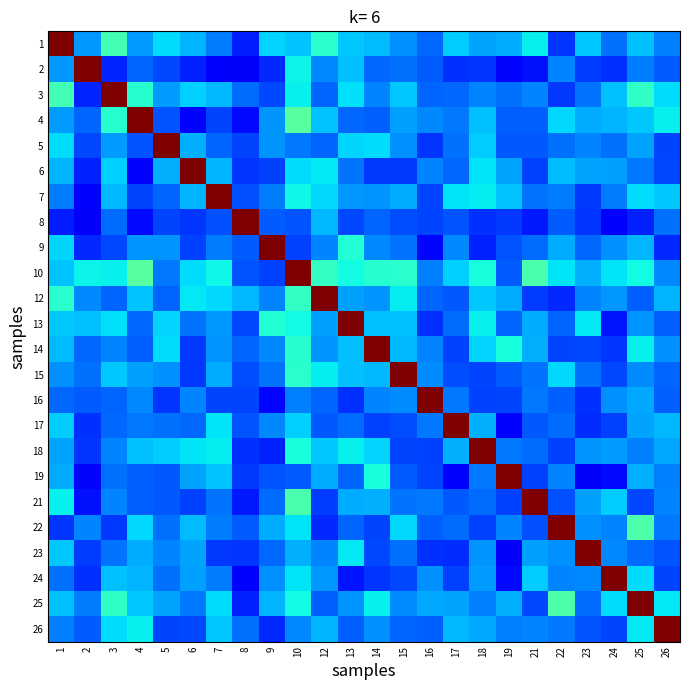

What is the spread (max minus min) of values at 5?

0.8